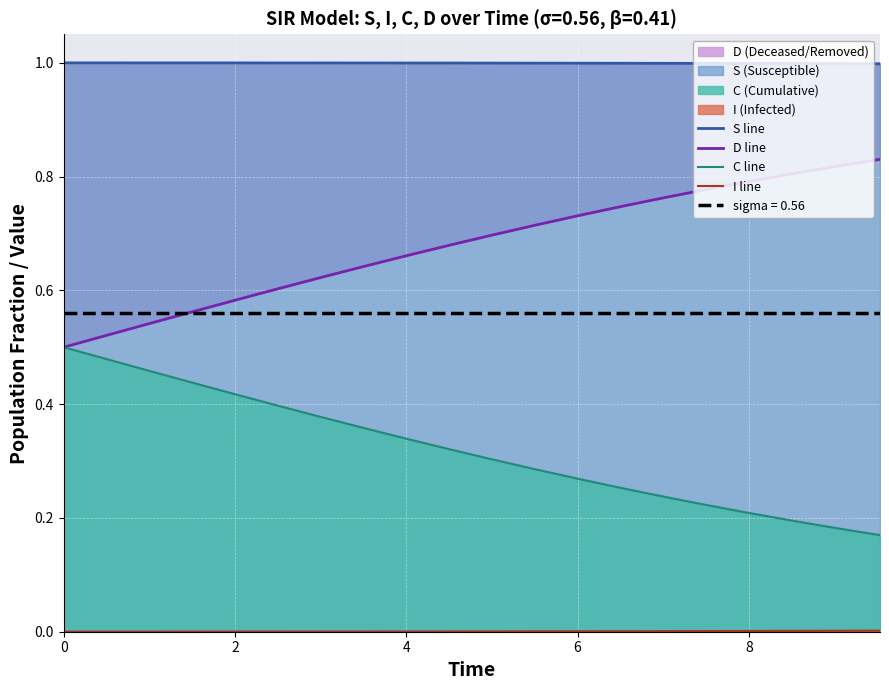

Count the I line values in the range 0 to 1.

20